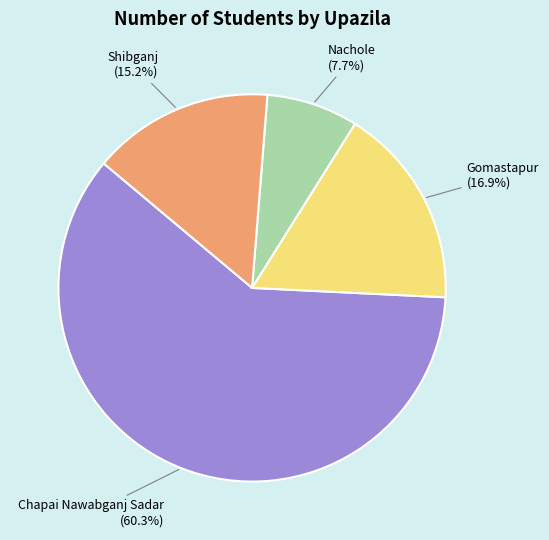

To the nearest percent, what percentage of the pie is Shibganj?

15%